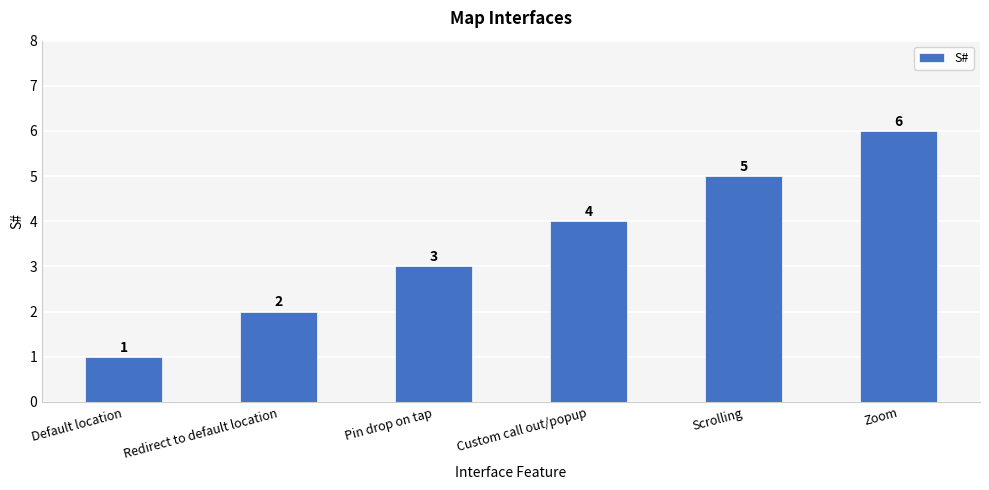

How many values are below 4?

3